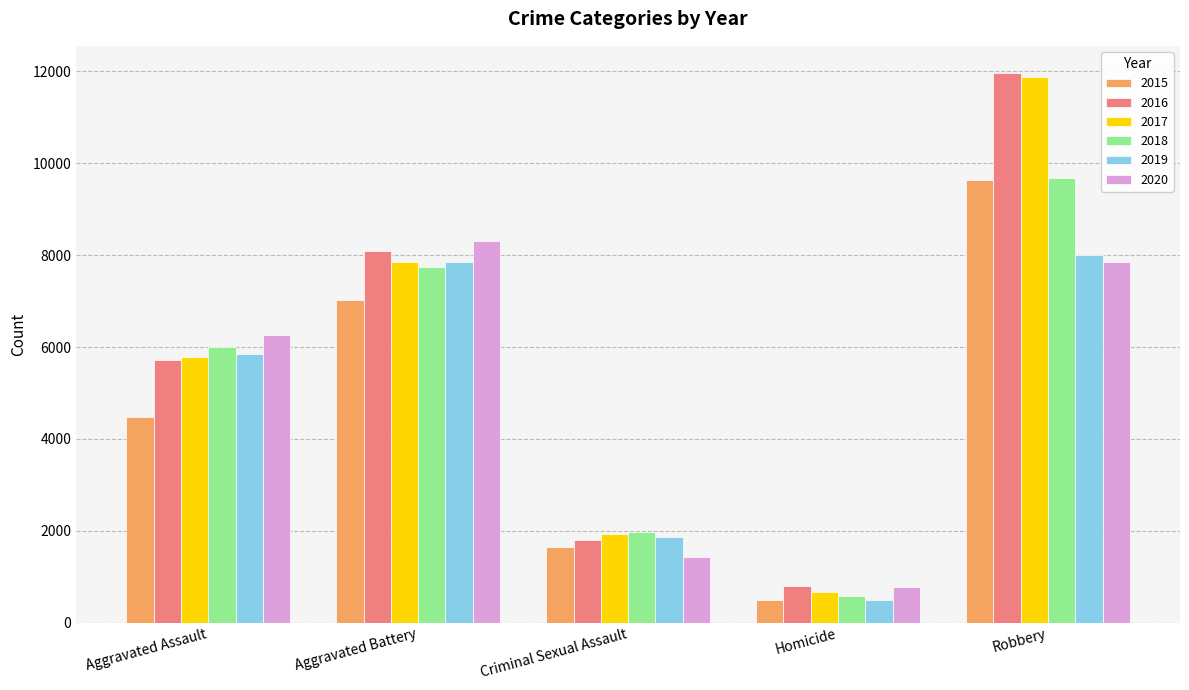

Reading left to right, extract all data points from this chart.

2015: 4480	7018	1648	496	9638
2016: 5712	8085	1805	786	11960
2017: 5793	7845	1924	672	11880
2018: 6001	7735	1962	589	9679
2019: 5840	7857	1854	498	7994
2020: 6264	8318	1426	785	7855